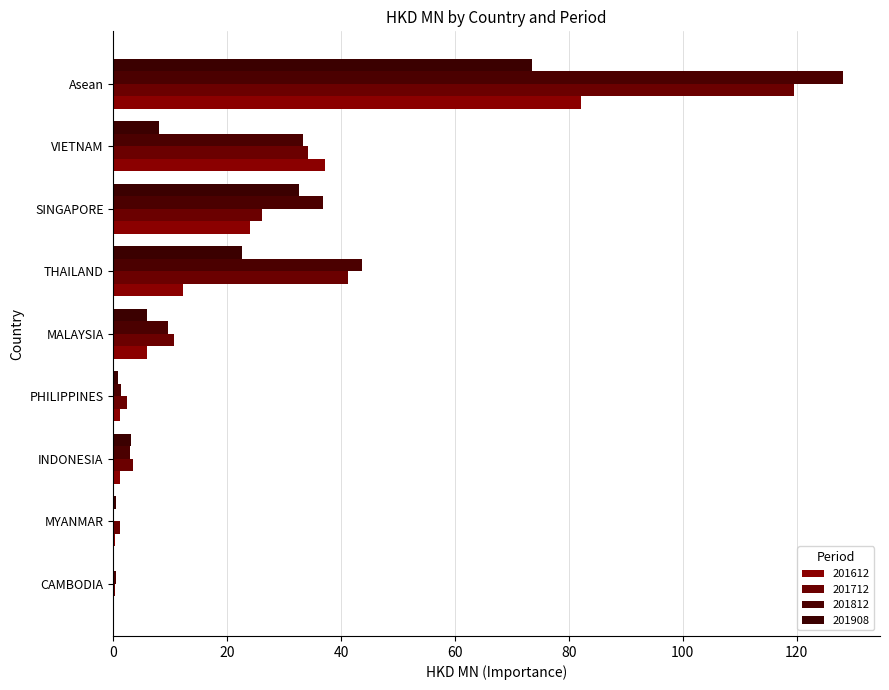

How many data points in 201812 are above 9?

5